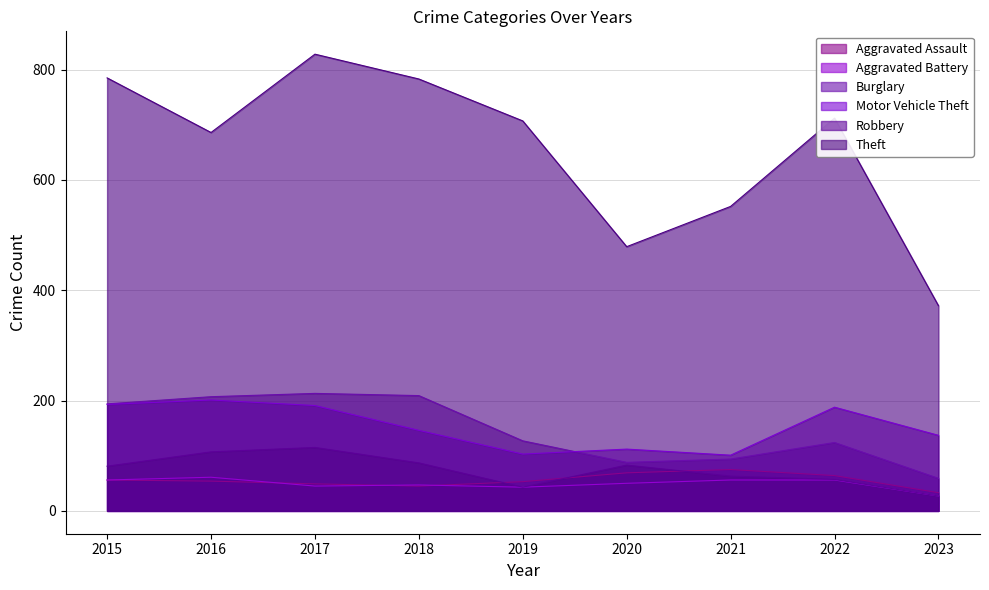

What is the difference between the second highest and minimum values in the Aggravated Assault series?

36